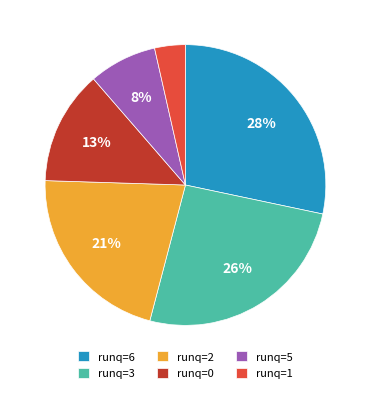

What is the smallest slice in the pie chart?

runq=1